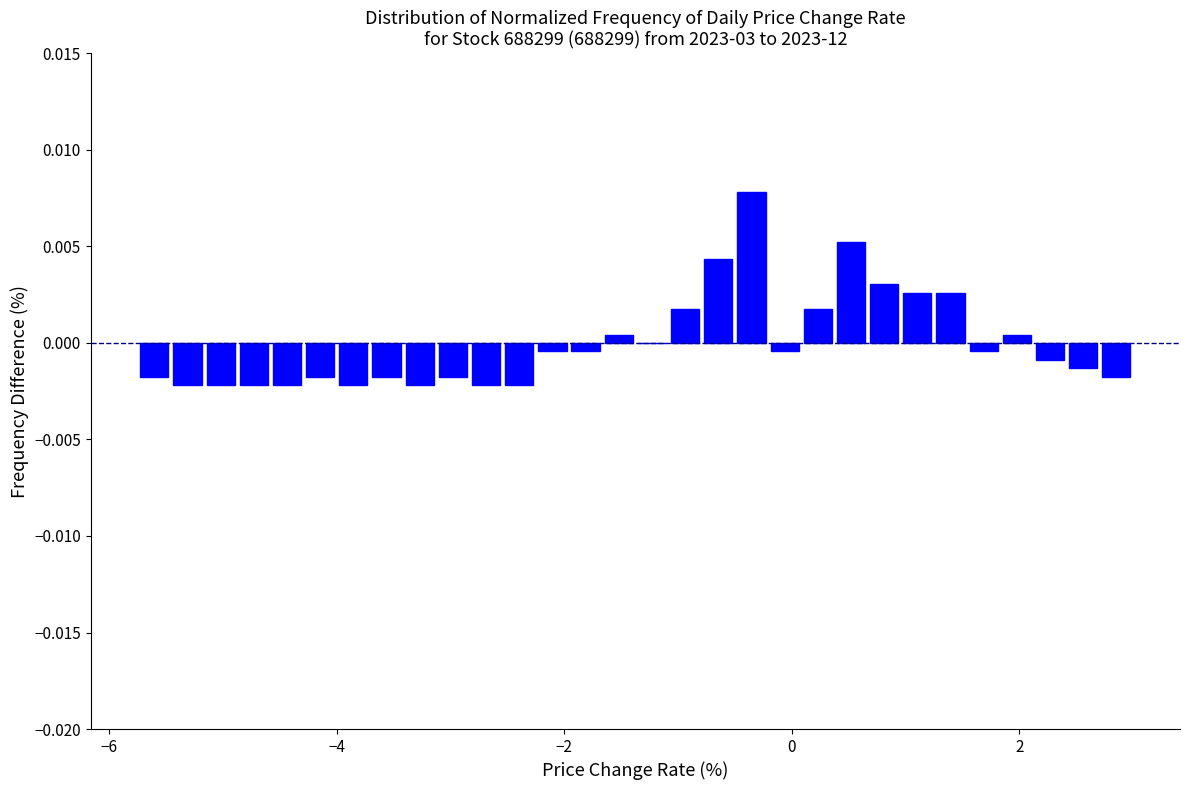

Read against the x-axis, roughly where is the centre of the tallest bar?

-0.4